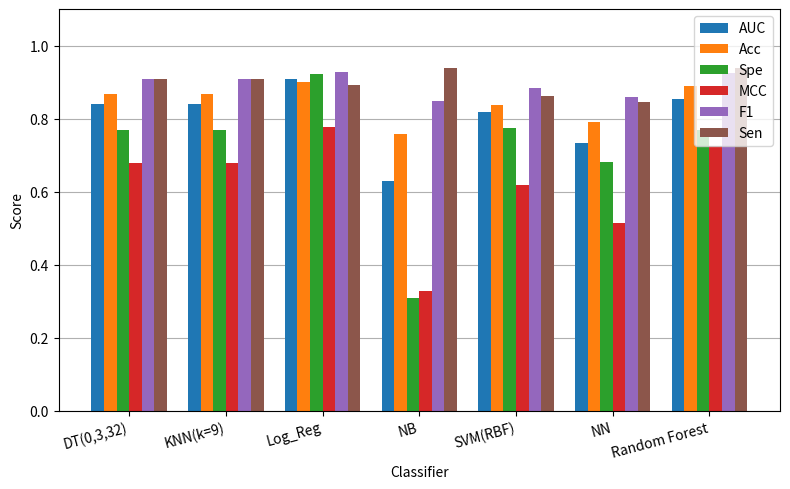

What position from the right is KNN(k=9)?

6